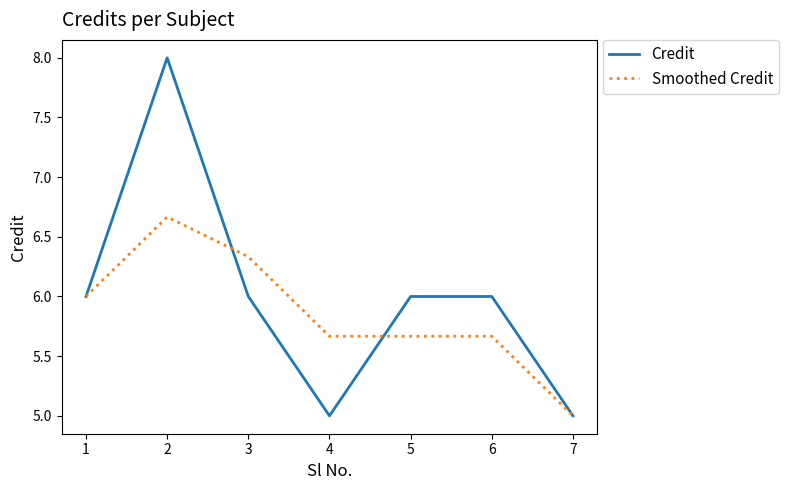

Rank the series by their maximum value, from highest to lowest.

Credit, Smoothed Credit